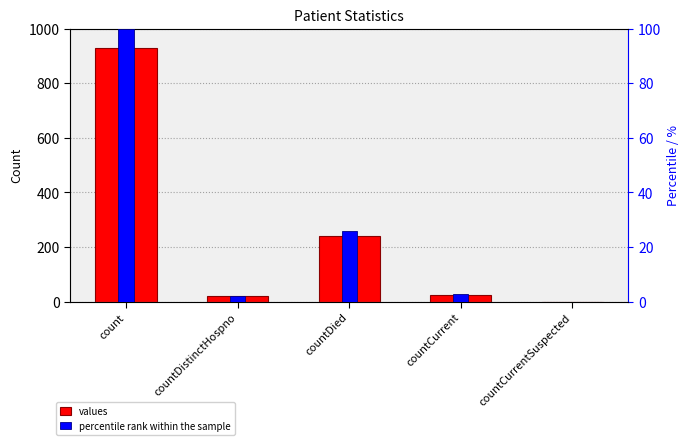

Which category has the lowest value in the percentile rank within the sample series?

countCurrentSuspected